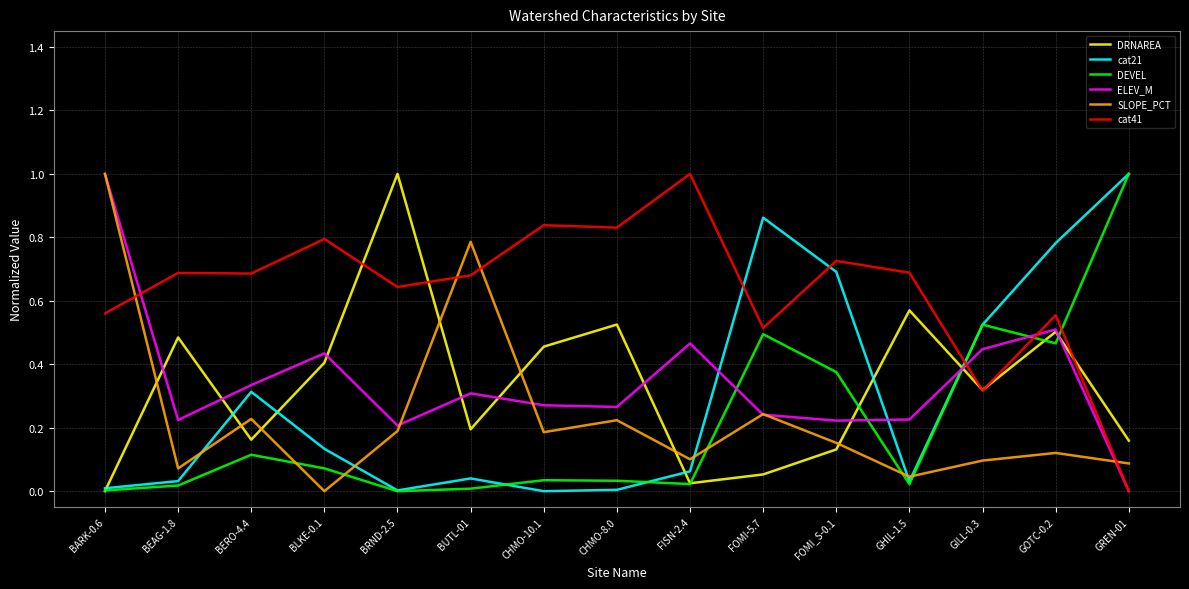

True or false: SLOPE_PCT has a value of 0.1 at GOTC-0.2.

True